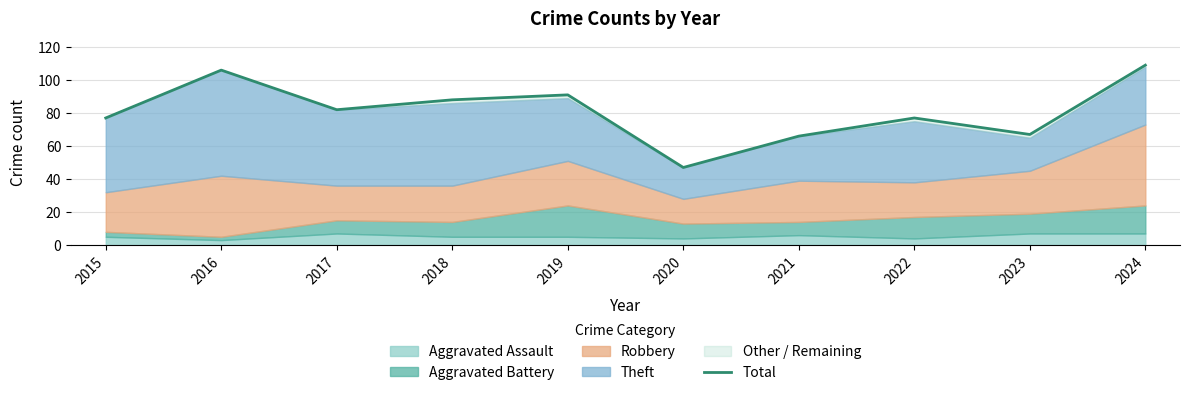

The chart shows a value of 72 at 2024. True or false?

False